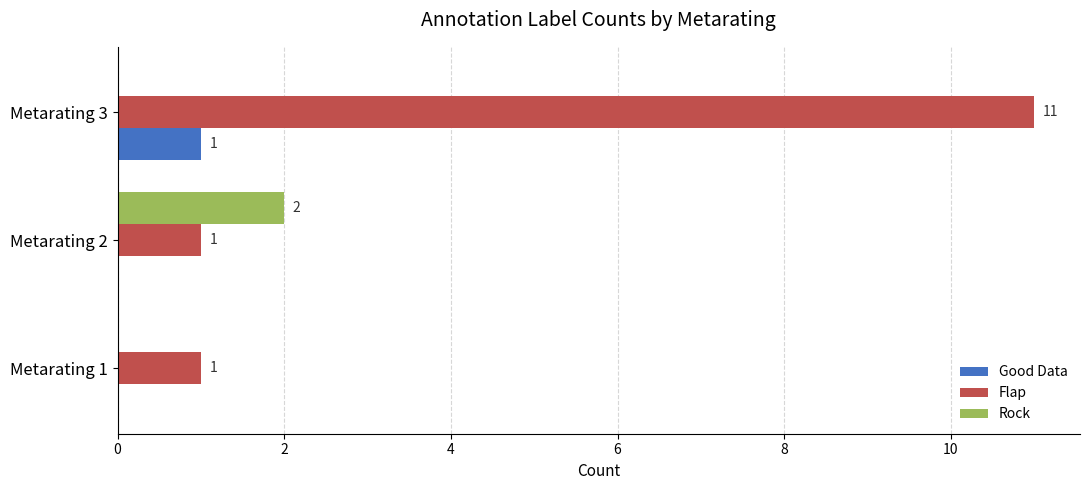

True or false: Rock has a value of 1 at Metarating 1.

False